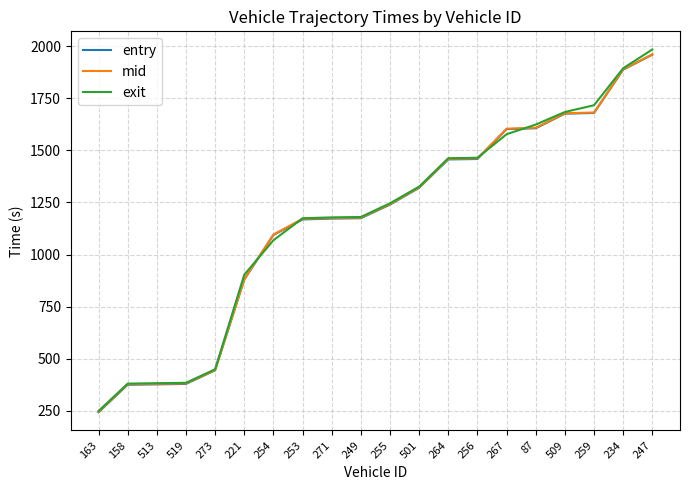

What is the minimum value shown in the chart?

243.6